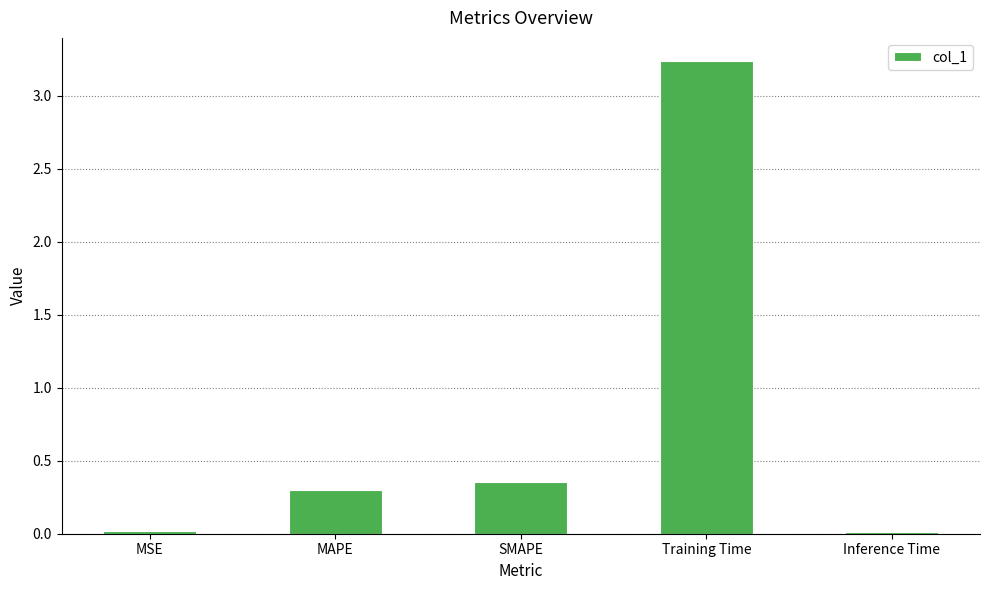

What is the greatest value displayed?

3.2